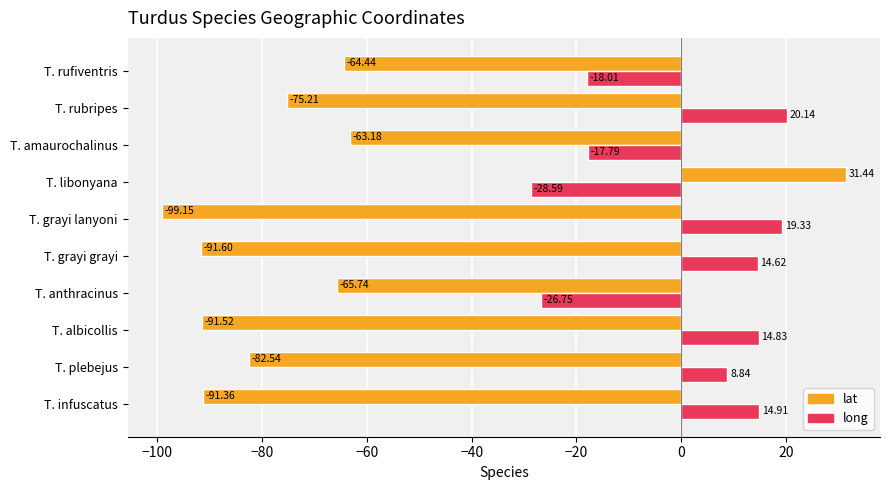

Between T. infuscatus and T. rubripes, which series saw the biggest shift?

lat